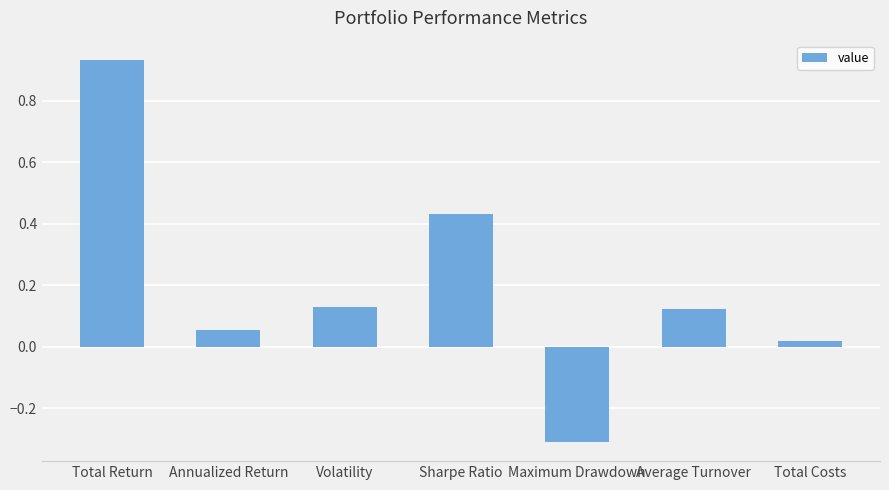

The value at Maximum Drawdown is -0.4. True or false?

False